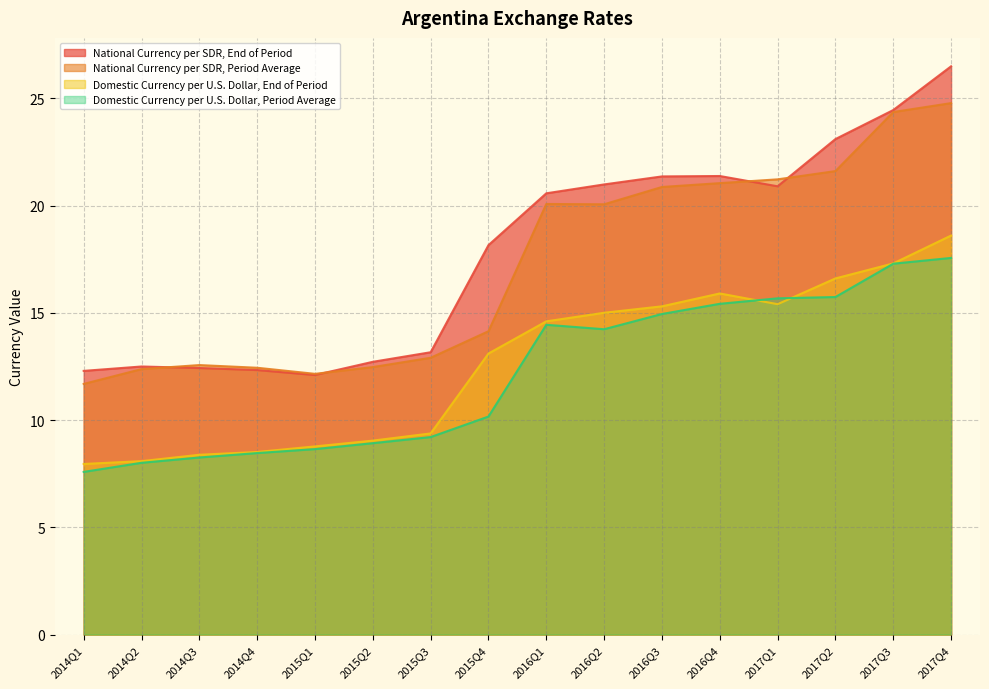

Is it true that Domestic Currency per U.S. Dollar, Period Average equals 16.8 at 2015Q4?

False